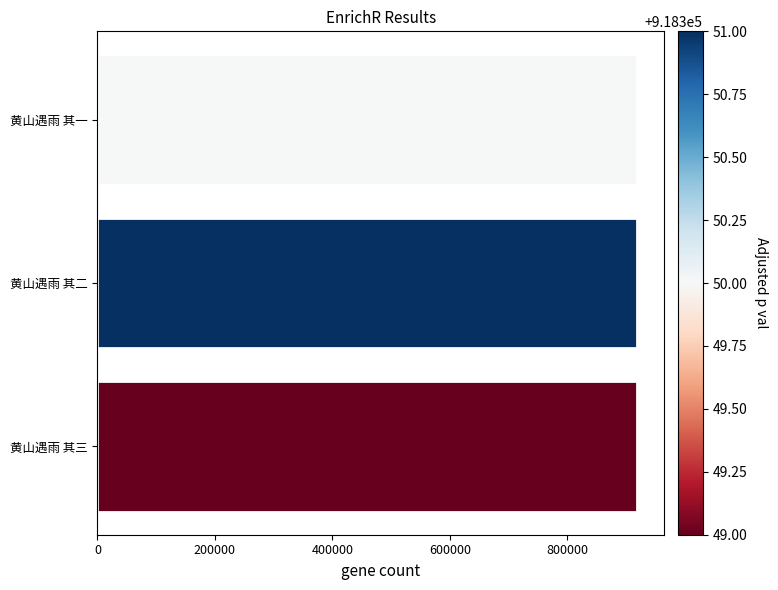

What is the average value?

918350